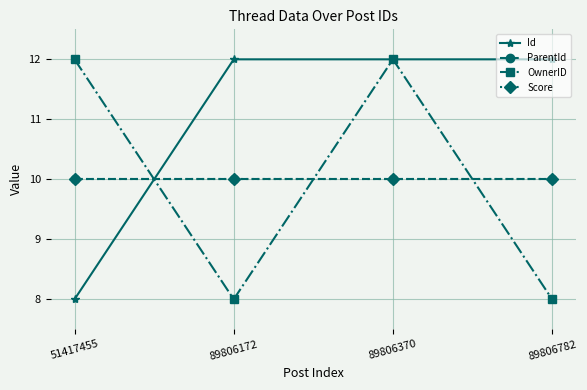

Which series has the largest total across all categories?

Id